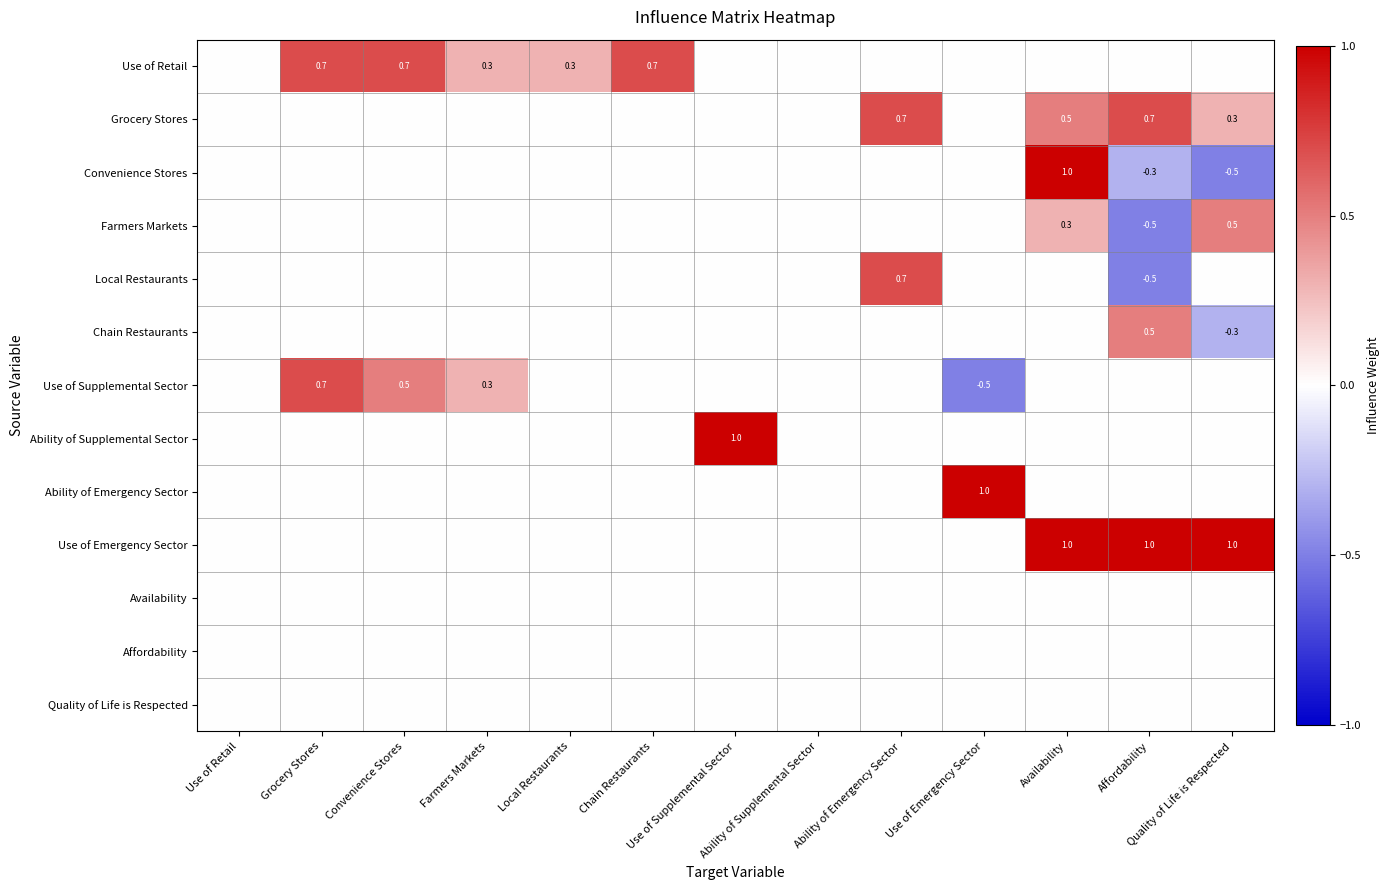

Where is Convenience Stores nearest to the value 0?

Use of Retail